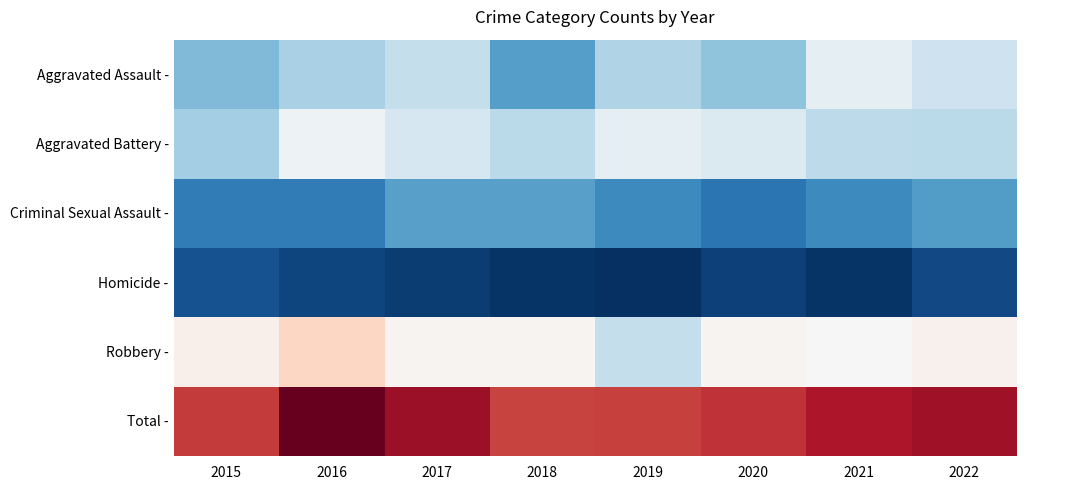

Reading left to right, extract all data points from this chart.

Aggravated Assault -: 2015=-0.2	2016=-0.2	2017=-0.1	2018=-0.3	2019=-0.2	2020=-0.2	2021=-0.0	2022=-0.1
Aggravated Battery -: 2015=-0.2	2016=-0.0	2017=-0.1	2018=-0.1	2019=-0.0	2020=-0.1	2021=-0.1	2022=-0.1
Criminal Sexual Assault -: 2015=-0.4	2016=-0.4	2017=-0.3	2018=-0.3	2019=-0.3	2020=-0.4	2021=-0.3	2022=-0.3
Homicide -: 2015=-0.5	2016=-0.5	2017=-0.5	2018=-0.5	2019=-0.5	2020=-0.5	2021=-0.5	2022=-0.5
Robbery -: 2015=0.1	2016=0.3	2017=0.0	2018=0.0	2019=-0.1	2020=0.0	2021=0.0	2022=0.1
Total -: 2015=0.9	2016=1.3	2017=1.1	2018=0.9	2019=0.9	2020=1.0	2021=1.1	2022=1.1